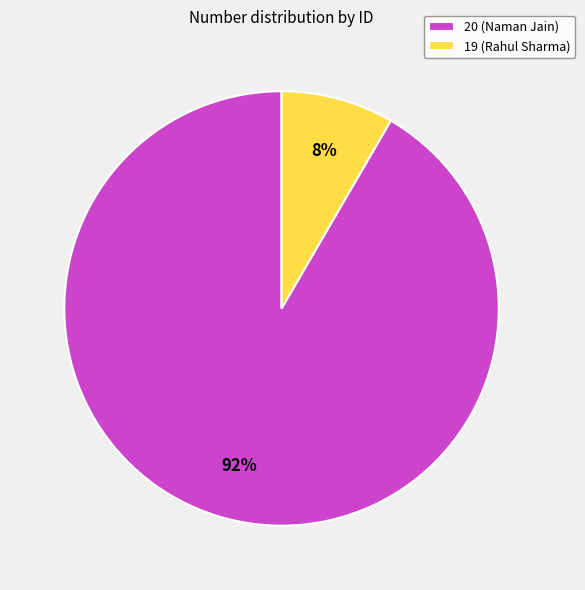

Which slice is the smallest?

19 (Rahul Sharma)